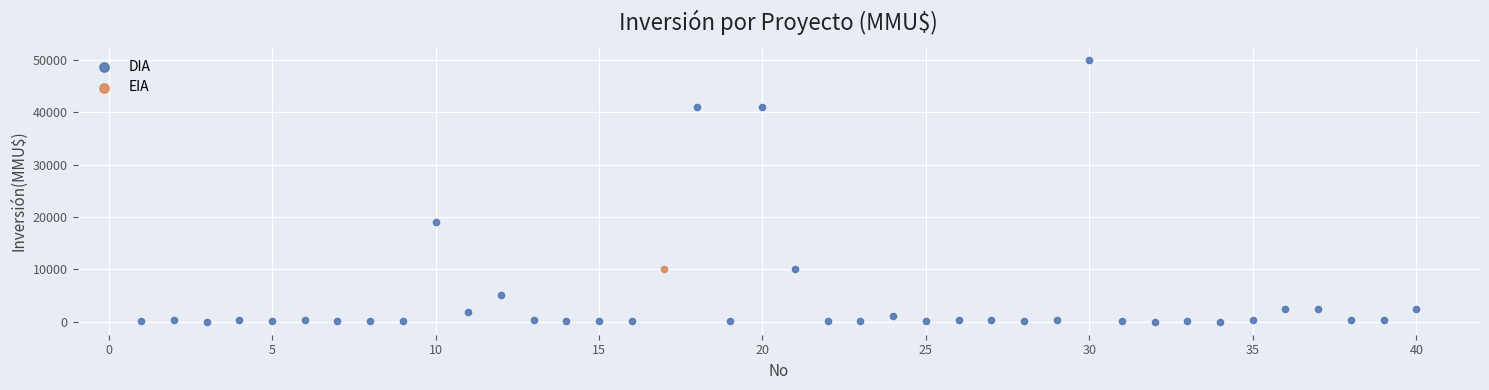

What are all the series names shown in the legend?

DIA, EIA